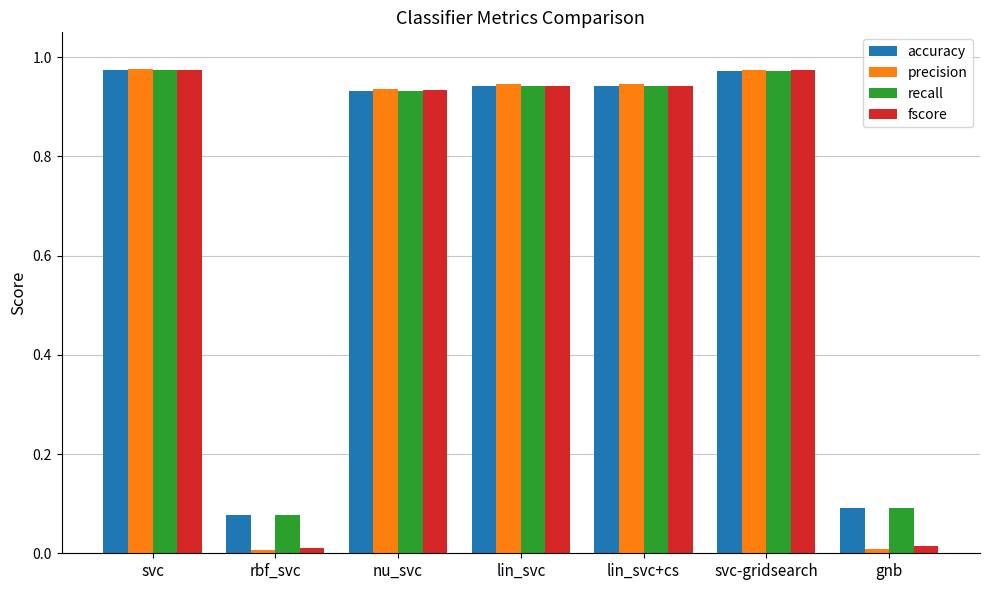

Is it true that accuracy equals 0.5 at svc?

False